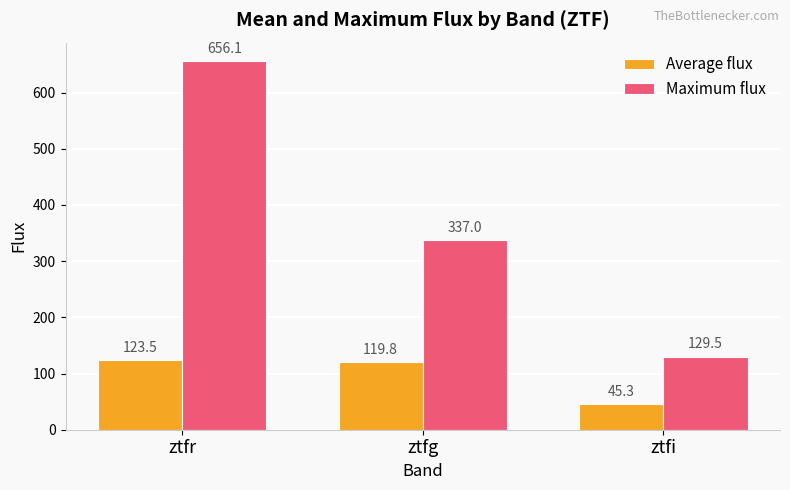

Which series has the largest total across all categories?

Maximum flux